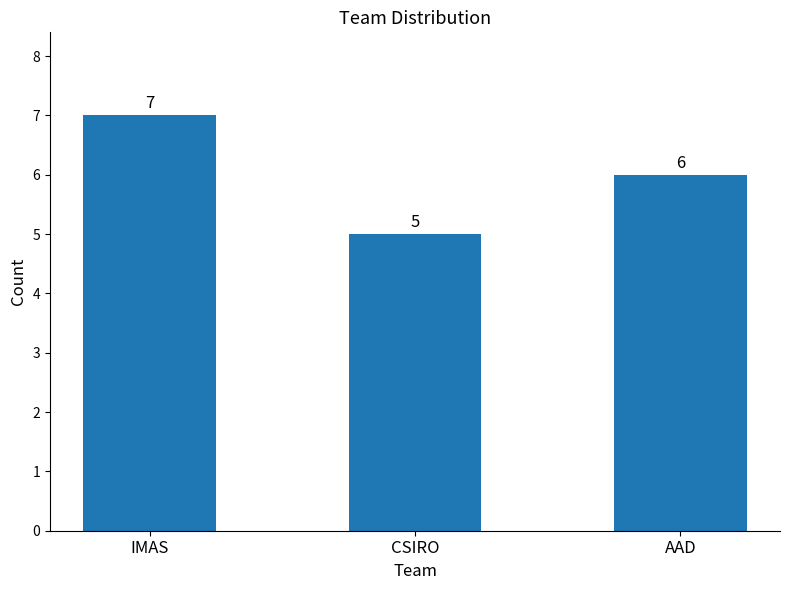

Which label corresponds to the smallest value in the chart?

CSIRO